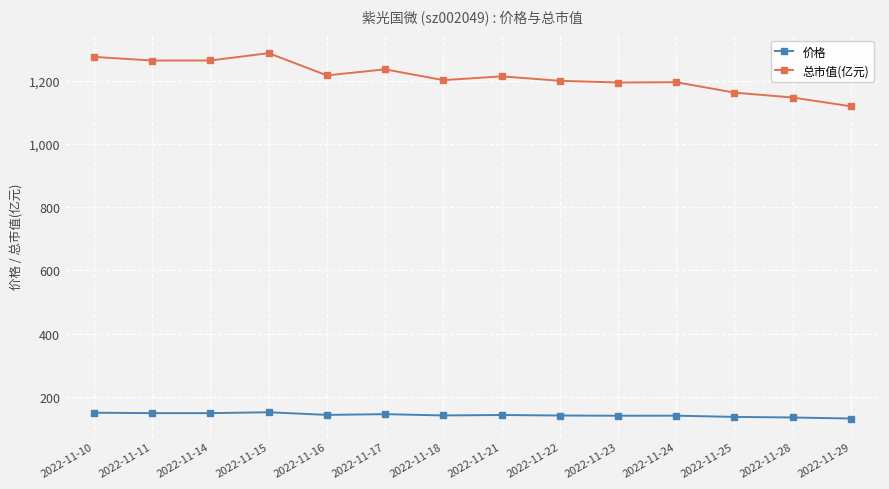

Which series has the widest spread of values?

总市值(亿元)